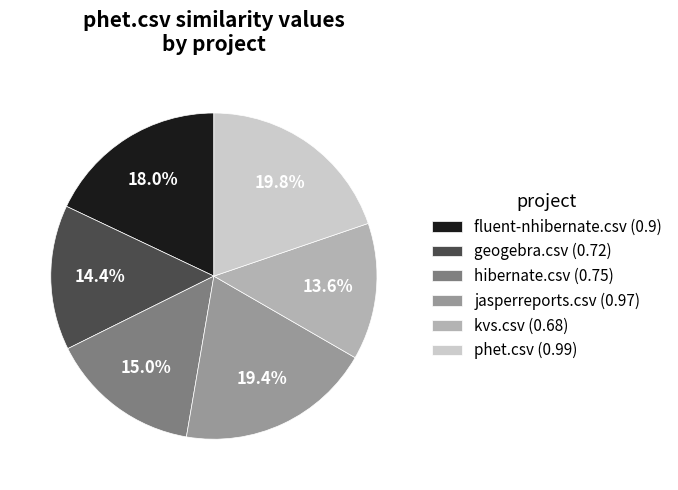

Approximately how many times larger is the value at kvs.csv (0.68) compared to hibernate.csv (0.75)?

0.9